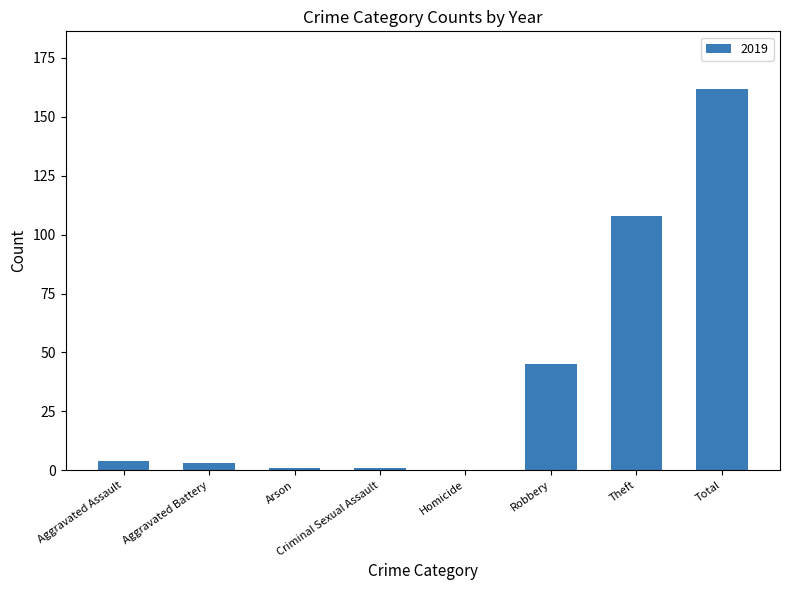

Between Total and Aggravated Assault, which is larger?

Total